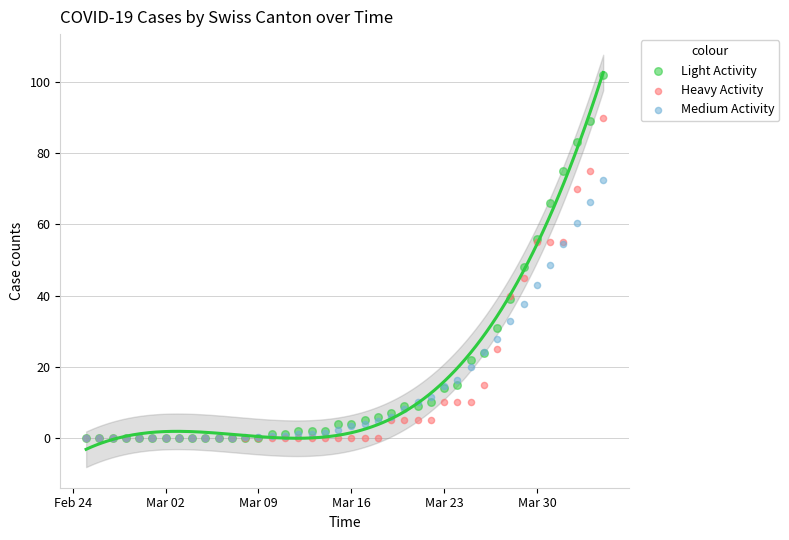

In the Medium Activity series, what Y value is closest to 36?

37.6